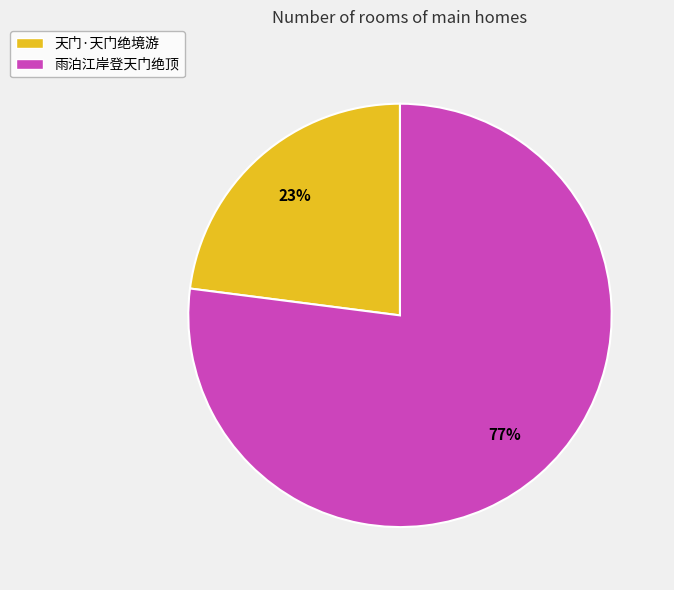

To the nearest percent, what is the average slice percentage?

50%